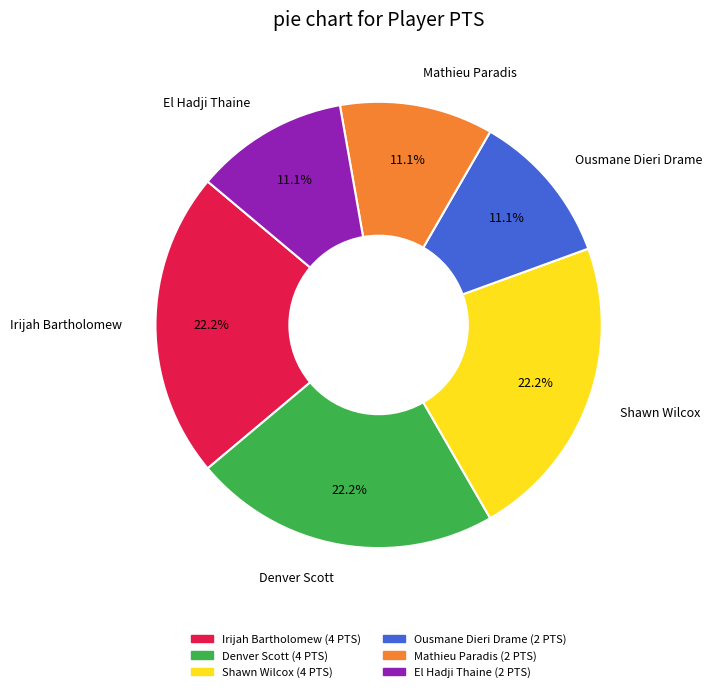

To the nearest percent, what is the average slice percentage?

17%